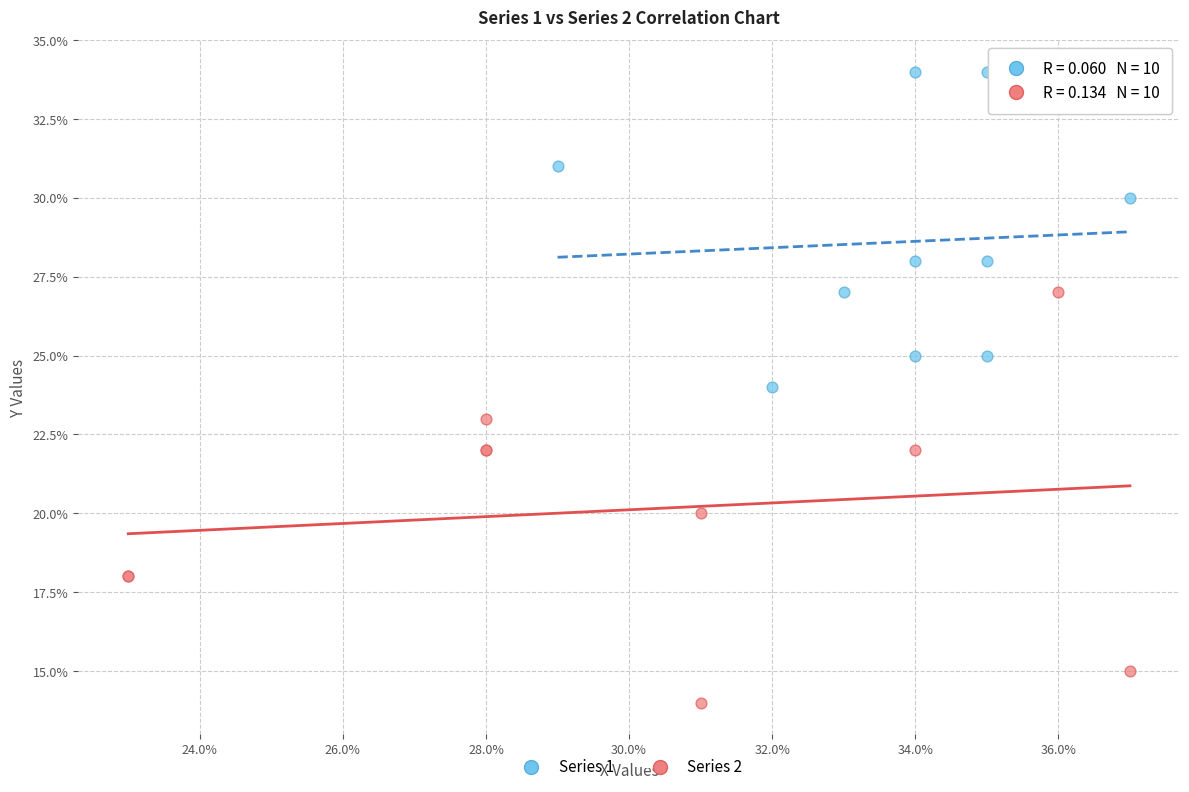

Which series has the largest Y range (max minus min)?

Series 2